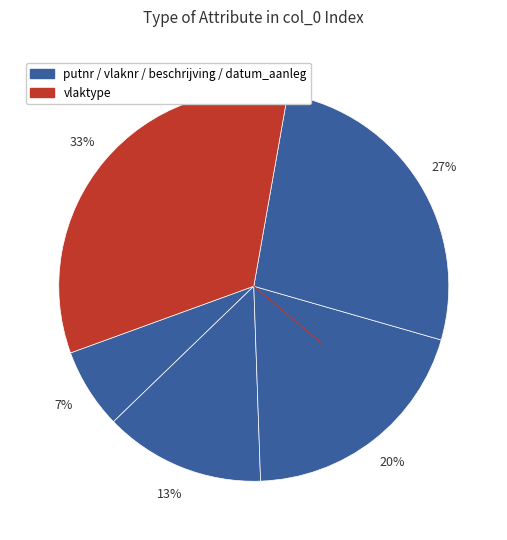

Is there any slice that represents more than half of the pie?

No